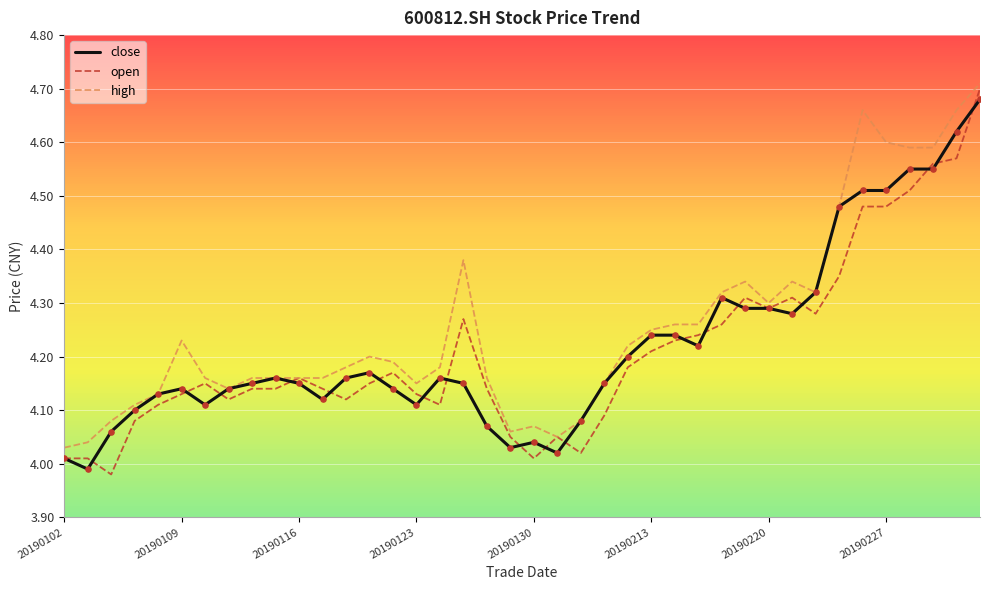

Which series has the largest total across all categories?

high